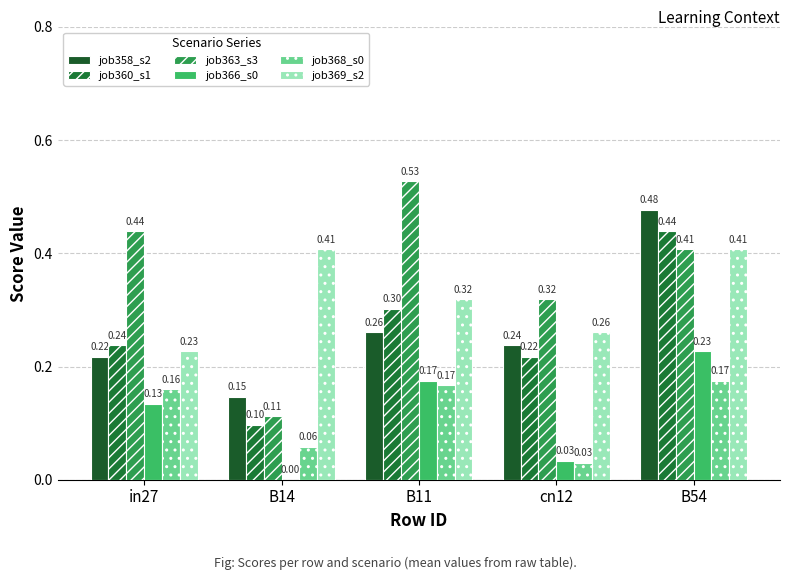

Count the number of data series in this chart.

6